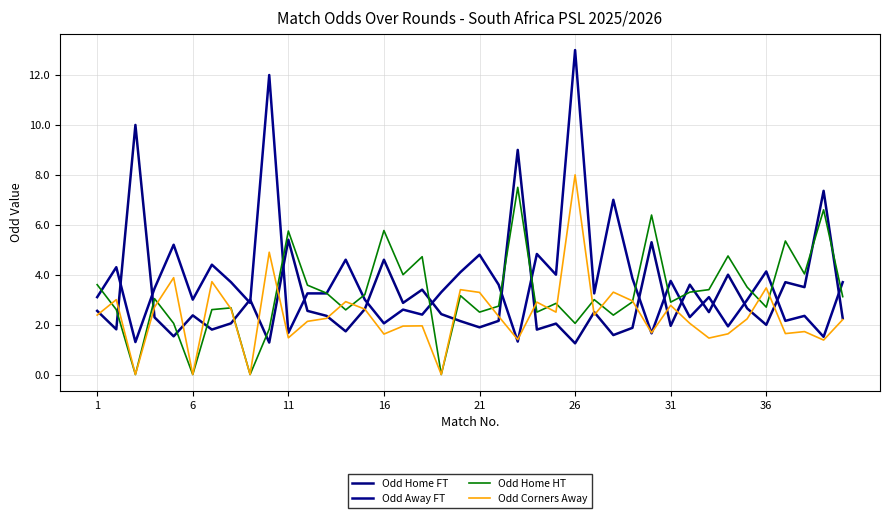

Count the number of data series in this chart.

4